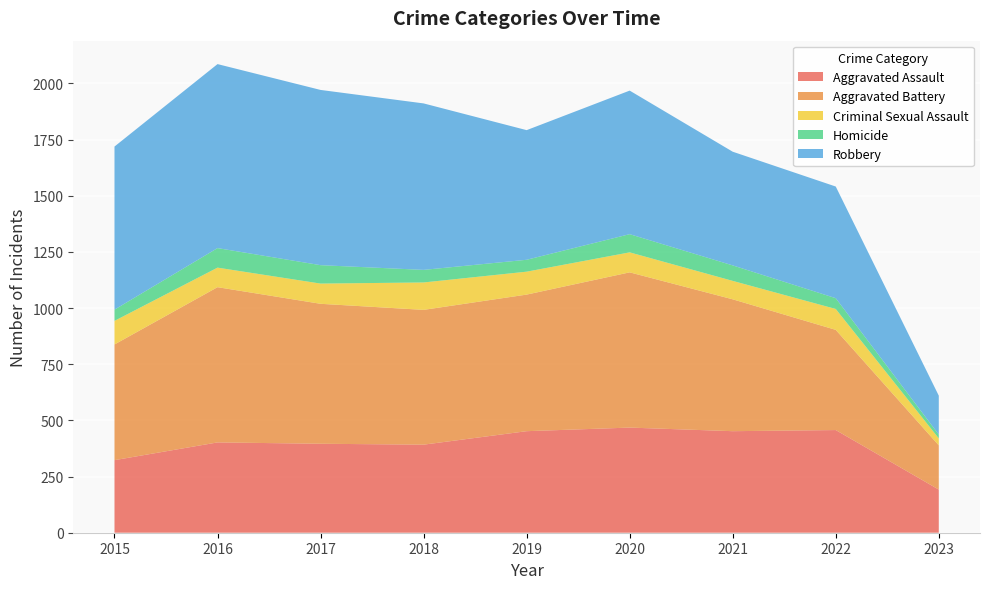

Reading right to left, transcribe all the data shown in this chart.

Aggravated Assault: 192	457	452	468	452	392	396	402	323
Aggravated Battery: 197	446	587	691	608	600	623	691	515
Criminal Sexual Assault: 31	93	82	89	102	122	90	87	105
Homicide: 17	48	69	81	53	56	82	87	50
Robbery: 173	497	506	639	577	741	780	819	726